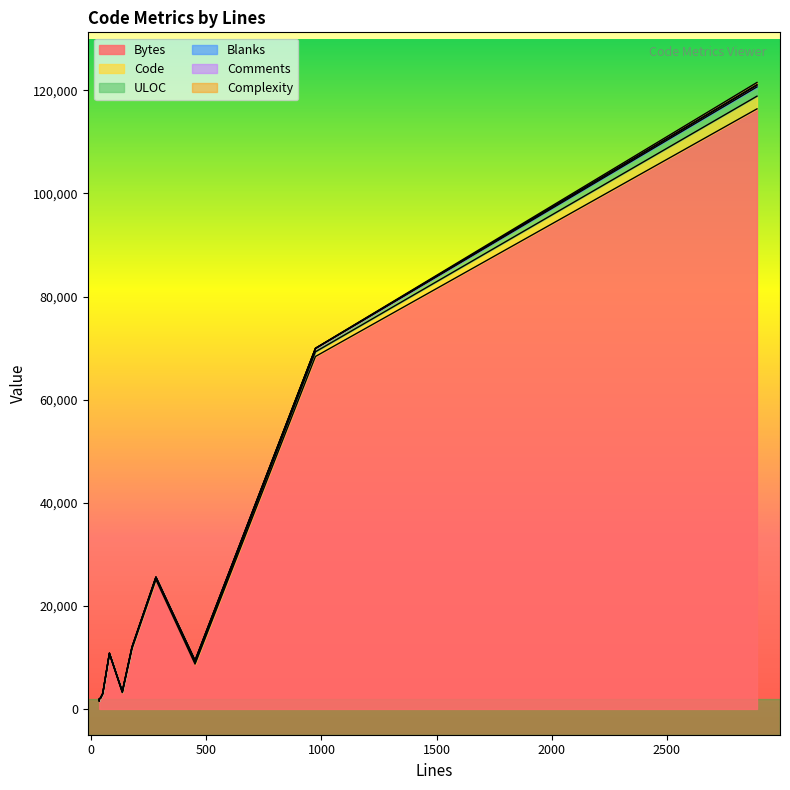

What is the difference between the maximum and minimum values in the Code series?

2427